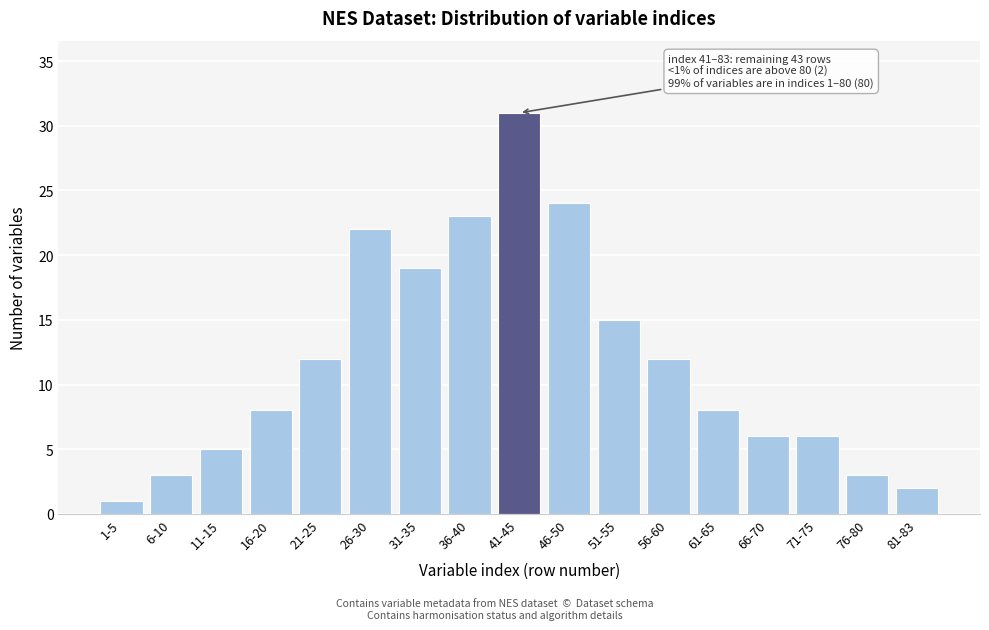

Reading left to right, extract all data points from this chart.

1-5=1	6-10=3	11-15=5	16-20=8	21-25=12	26-30=22	31-35=19	36-40=23	41-45=31	46-50=24	51-55=15	56-60=12	61-65=8	66-70=6	71-75=6	76-80=3	81-83=2